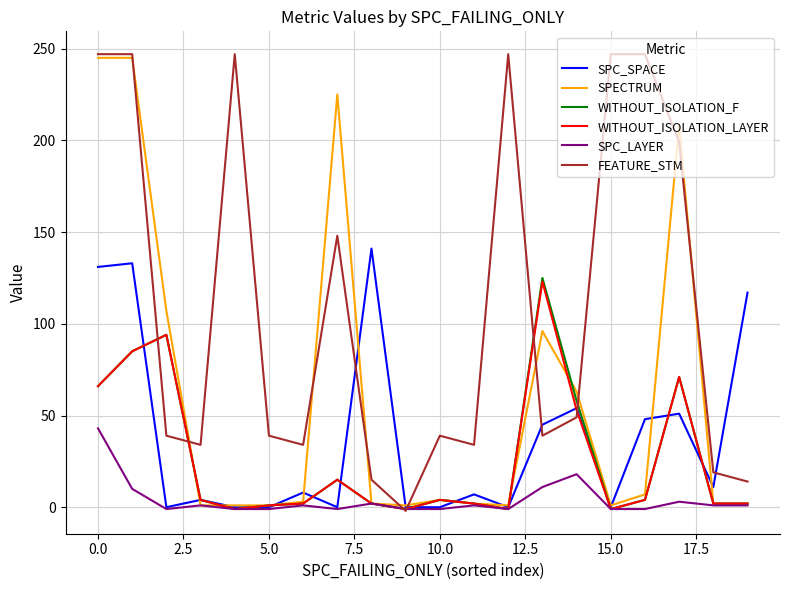

Which series ends up on top after the final intersection of WITHOUT_ISOLATION_LAYER and FEATURE_STM?

FEATURE_STM